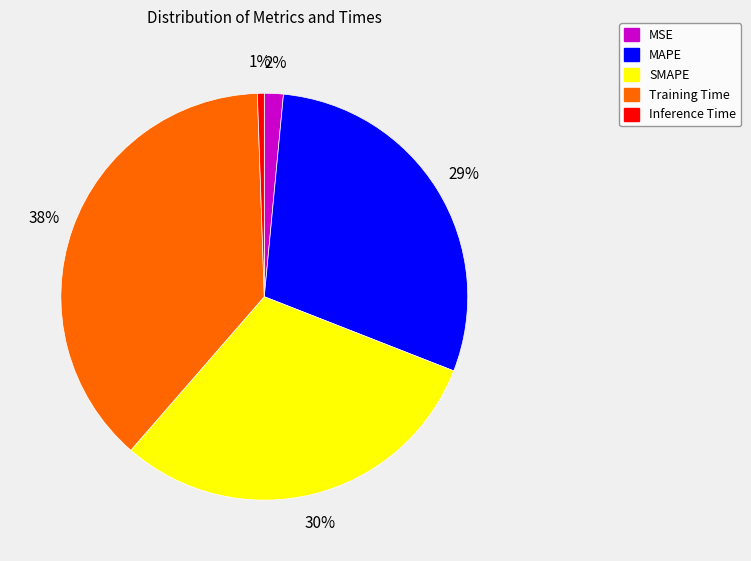

Is it true that Training Time is 32% of the pie?

False